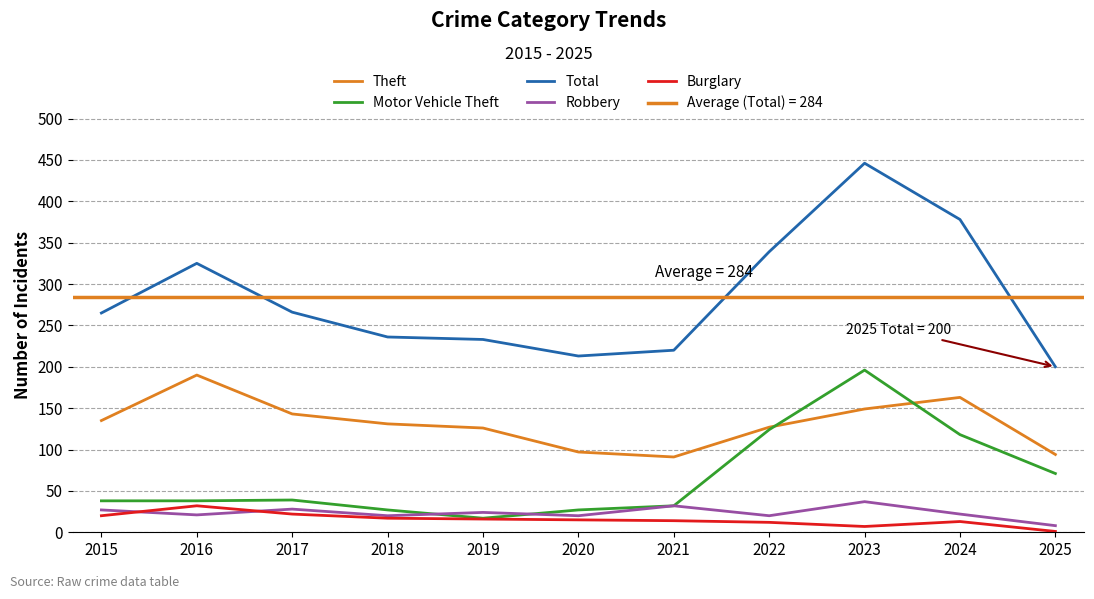

True or false: Total has more than 2 interior local peaks.

False